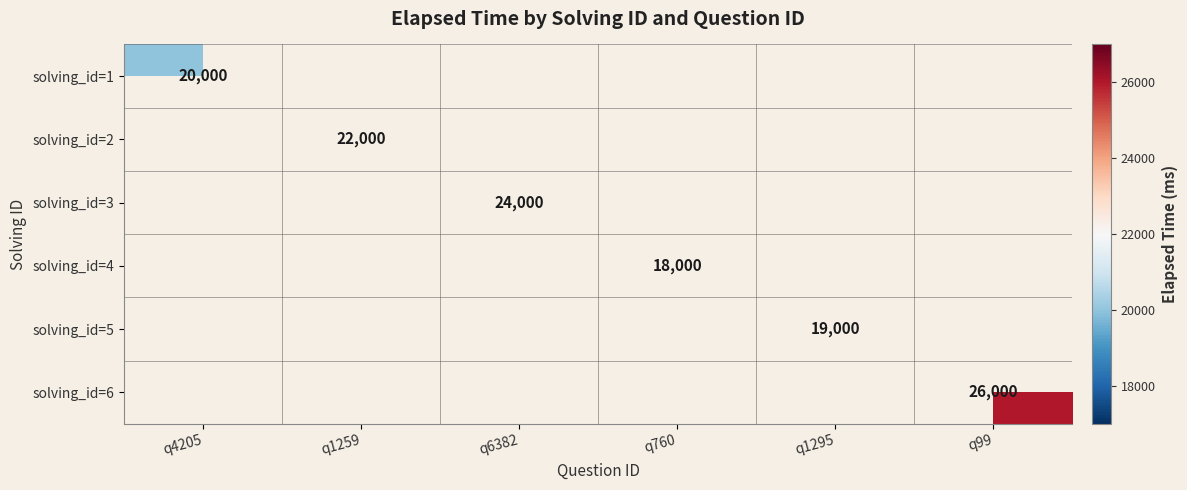

True or false: solving_id=5 has a value of 29228 at q1295.

False